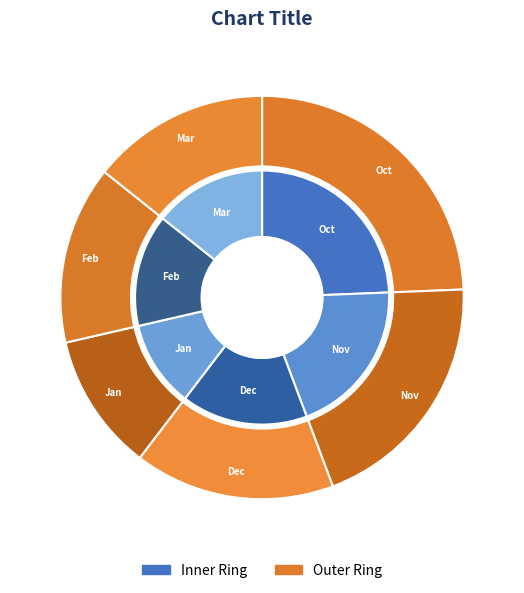

Is it true that January is 11% of the pie?

True